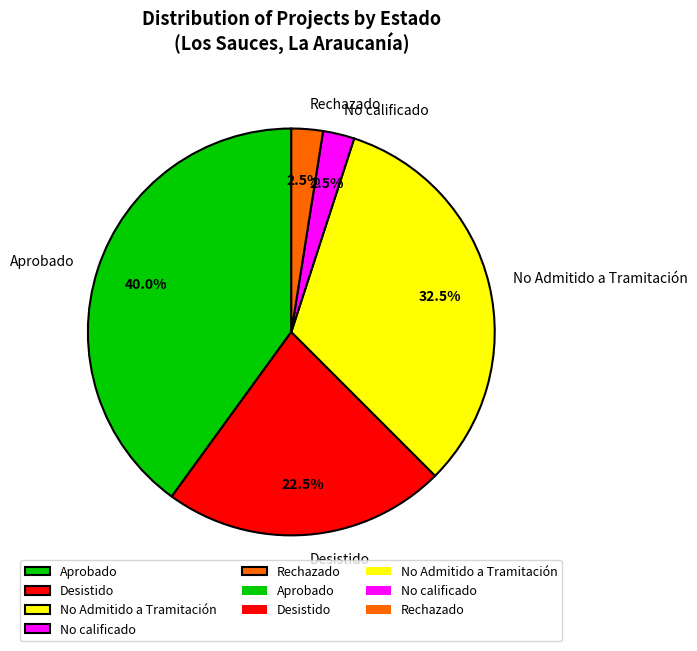

Which category has the biggest portion of the pie?

Aprobado